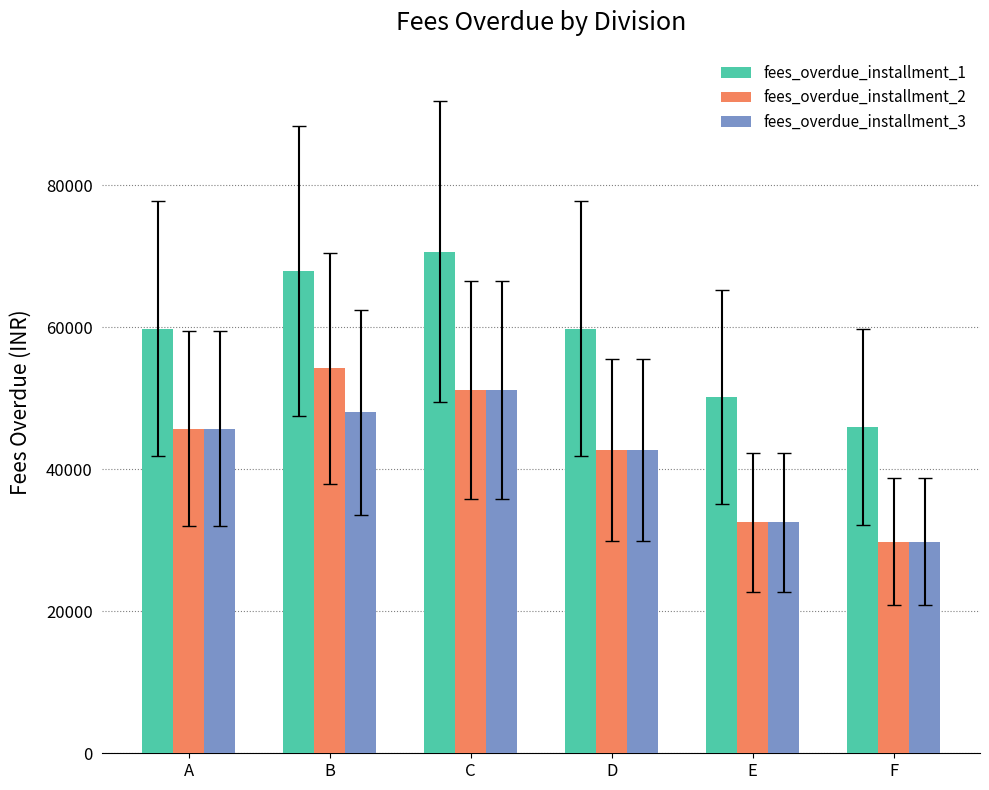

At which label does fees_overdue_installment_2 reach its peak?

B